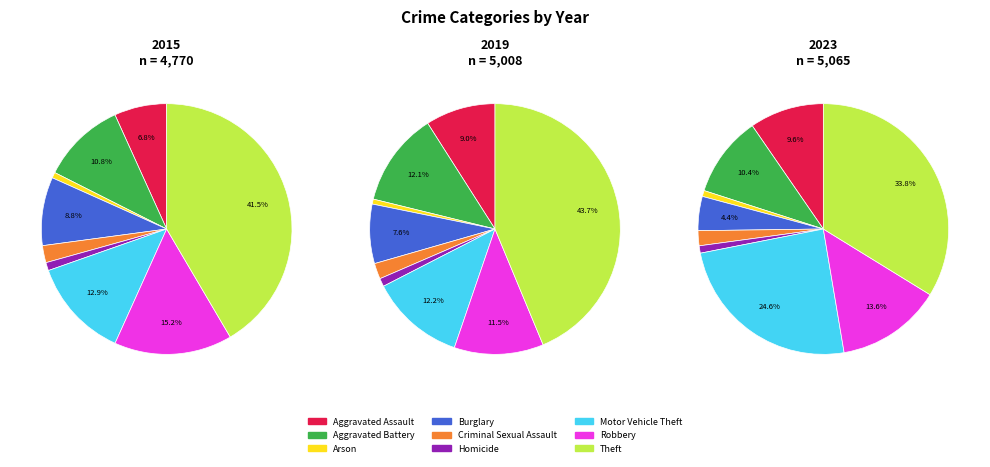

Is there a majority slice in this chart?

No